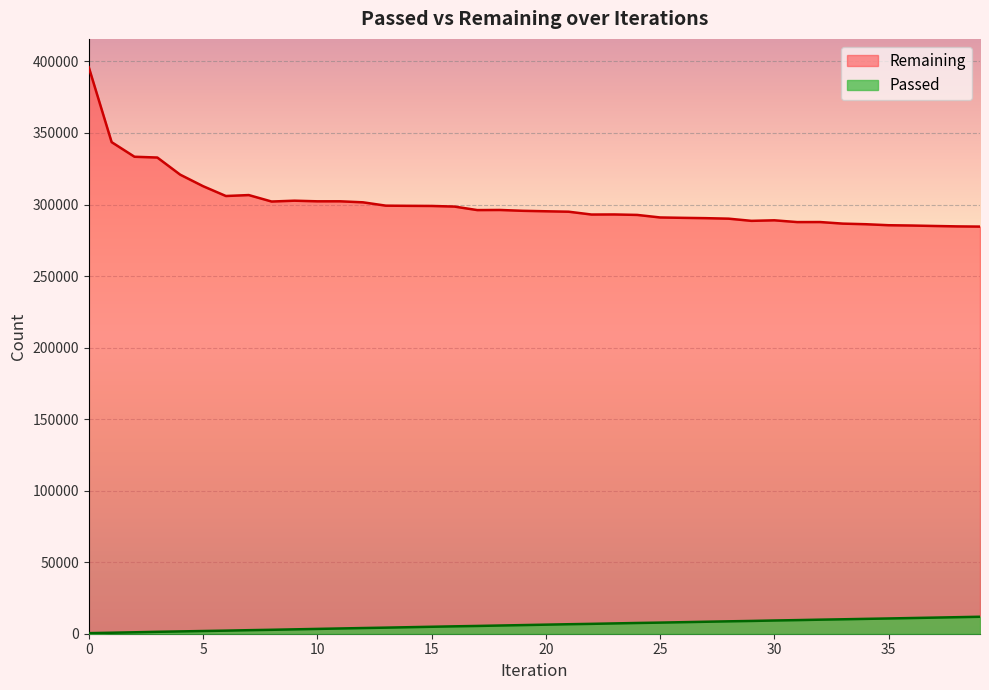

Is it true that Remaining equals 302232 at 10?

True